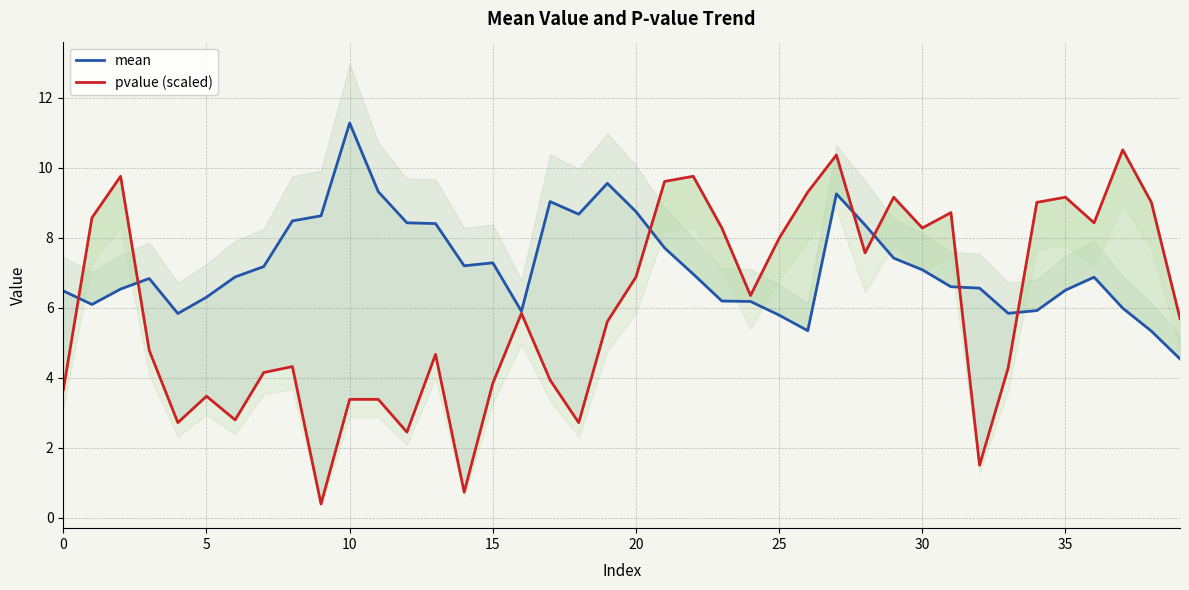

At which category does the chart reach its minimum across all series?

9